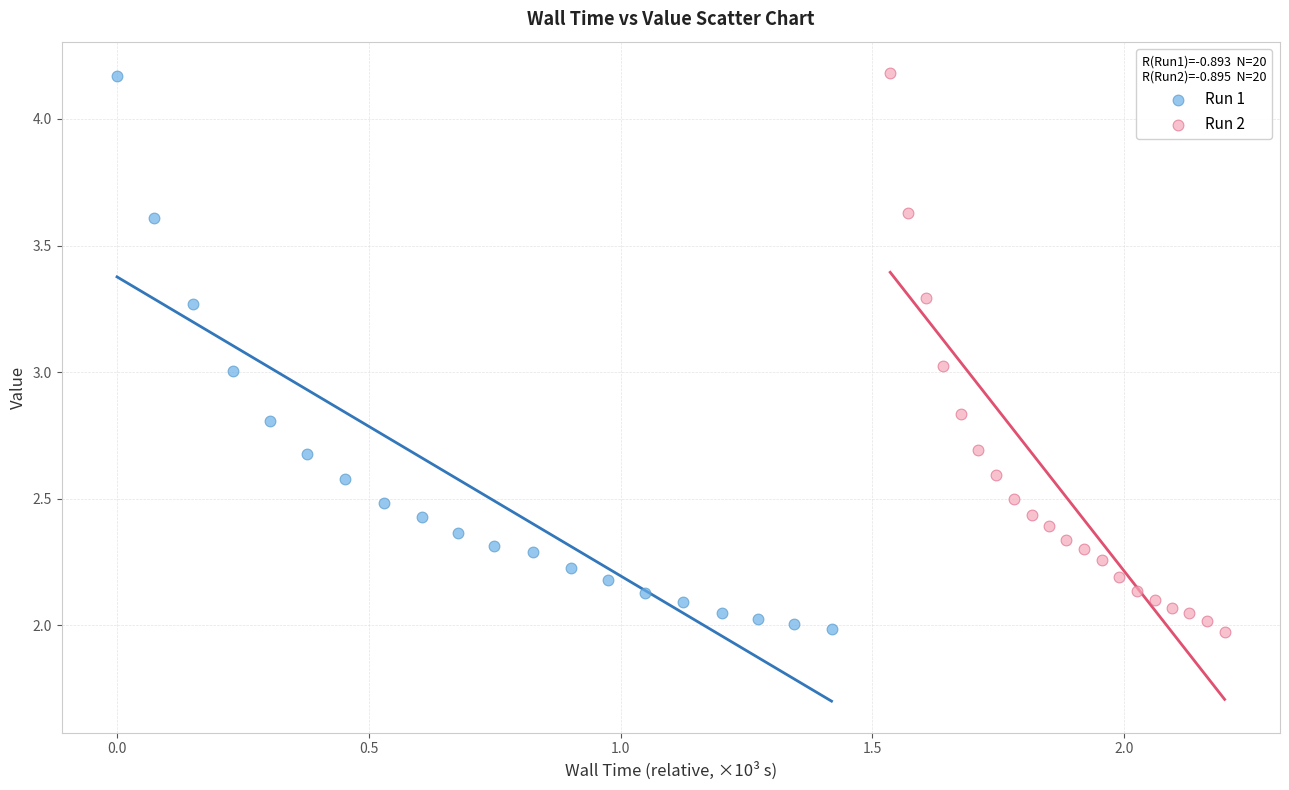

What are all the series names shown in the legend?

Run 1, Run 2